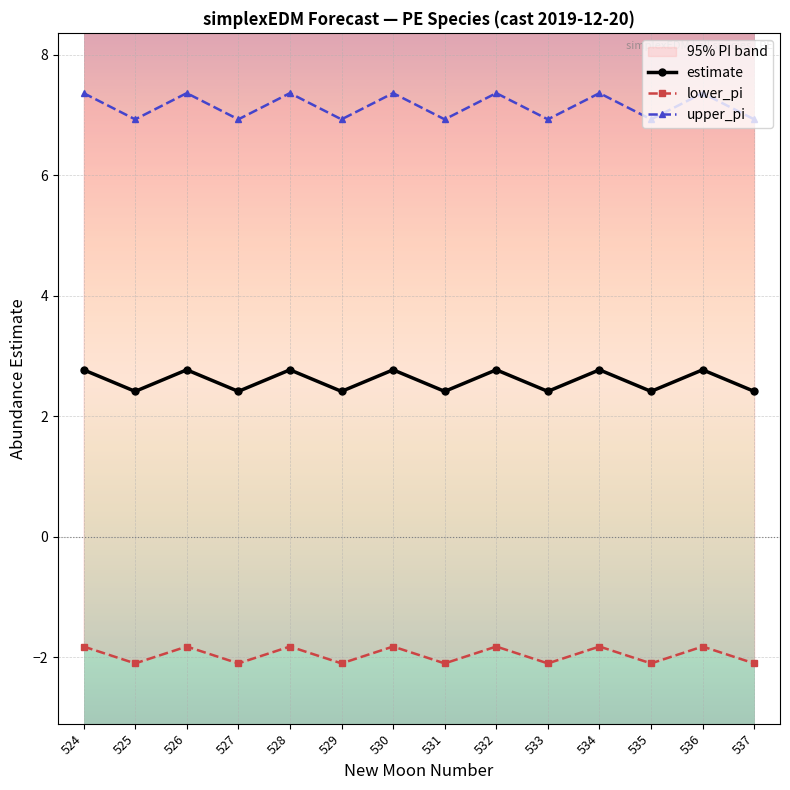

How many upper_pi values are between -2 and -1?

7